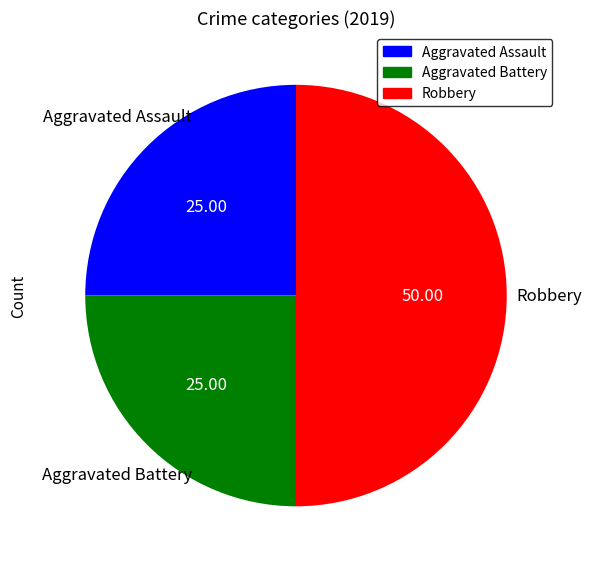

Is it true that Aggravated Battery is 25% of the pie?

True